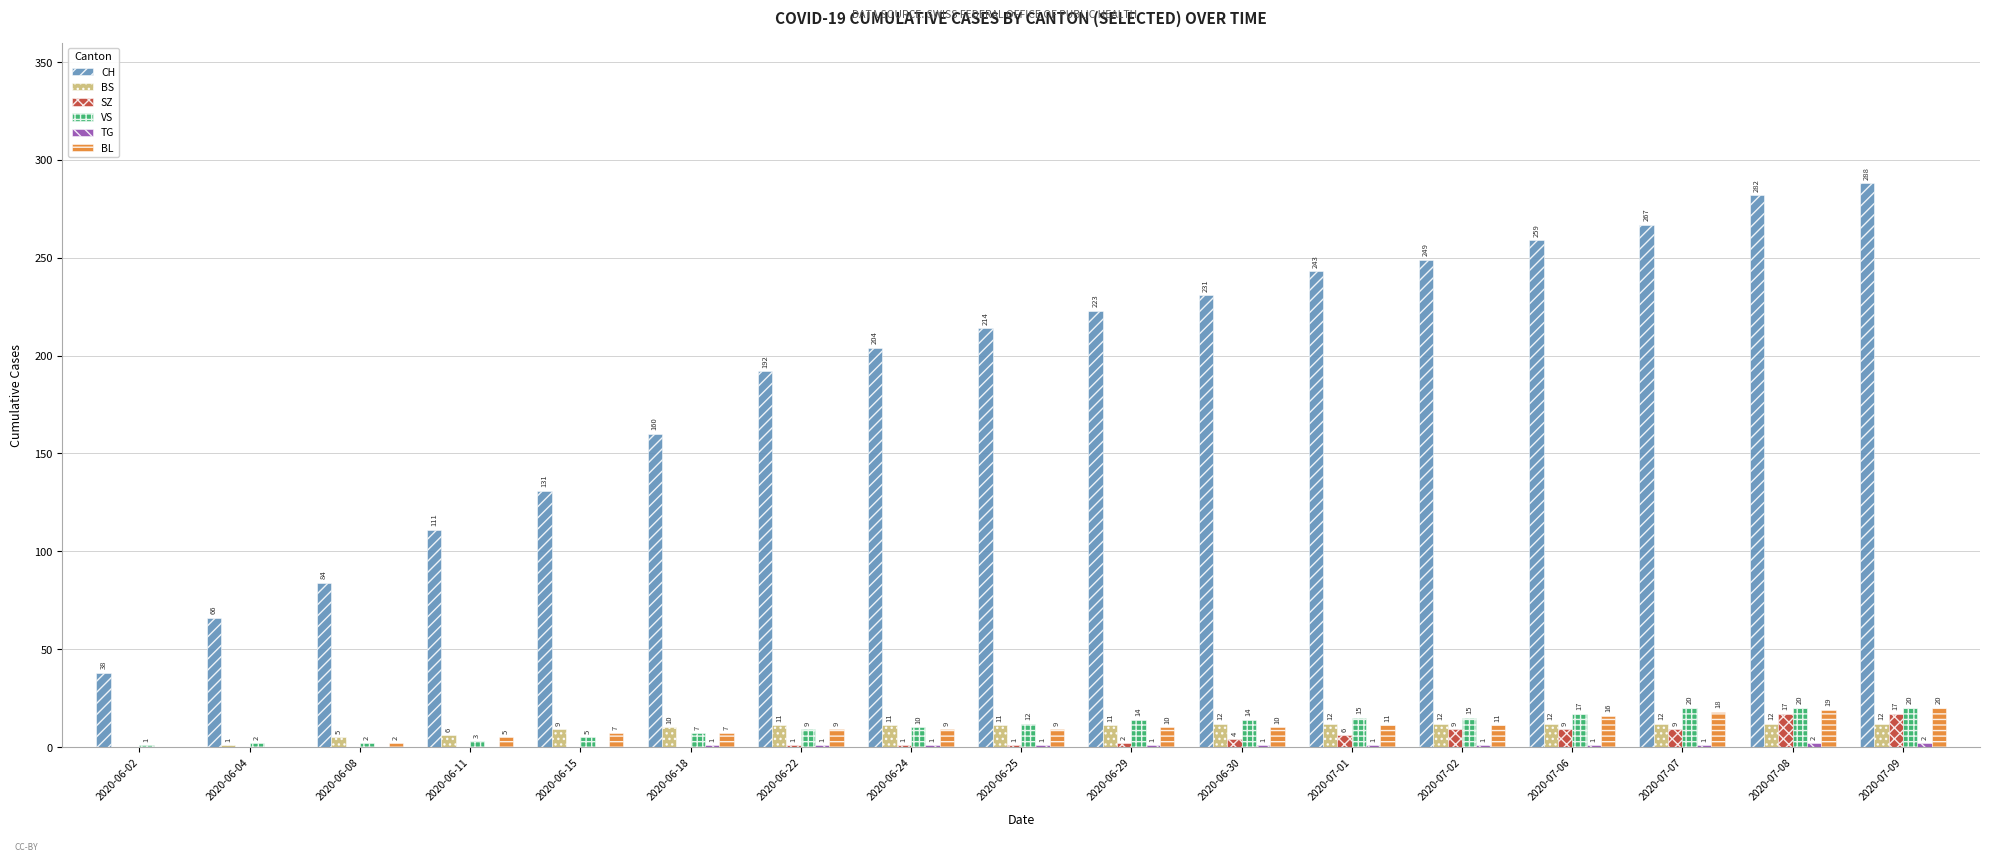

Between 2020-06-02 and 2020-06-08, which series saw the biggest shift?

CH